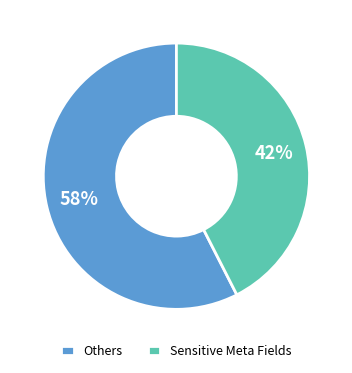

Rank the categories by value from highest to lowest.

Others, Sensitive Meta Fields